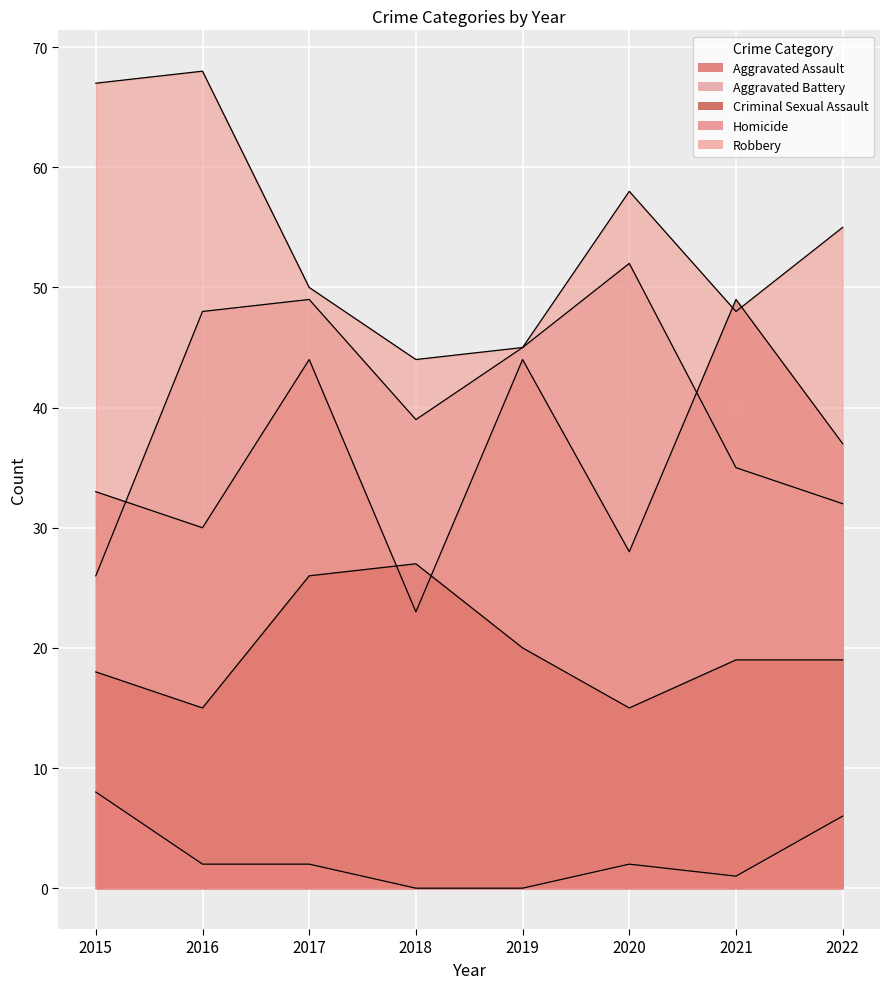

What is the value of the Robbery point at the 8th from the left?

55